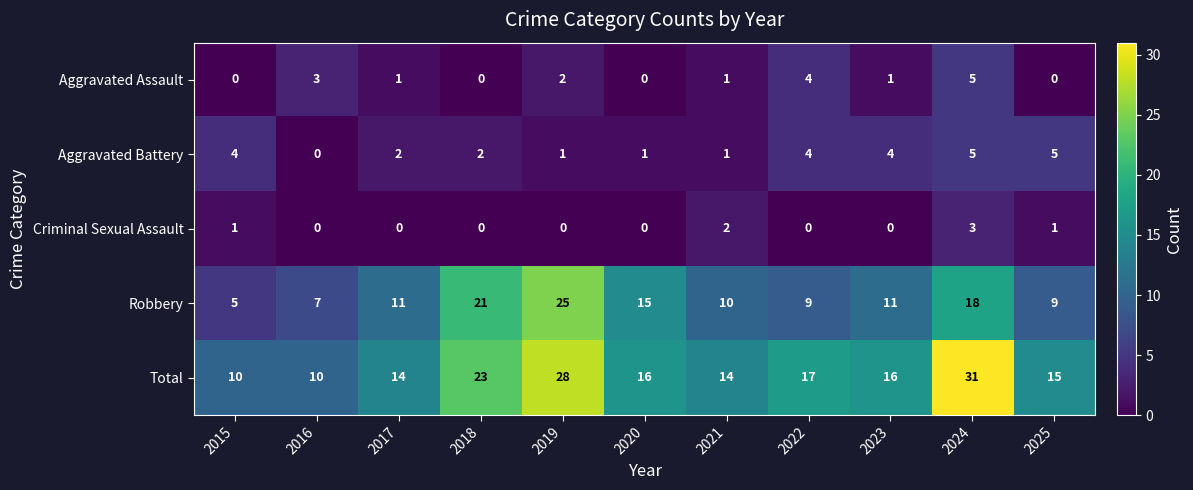

Which series has the largest range (max minus min)?

Total